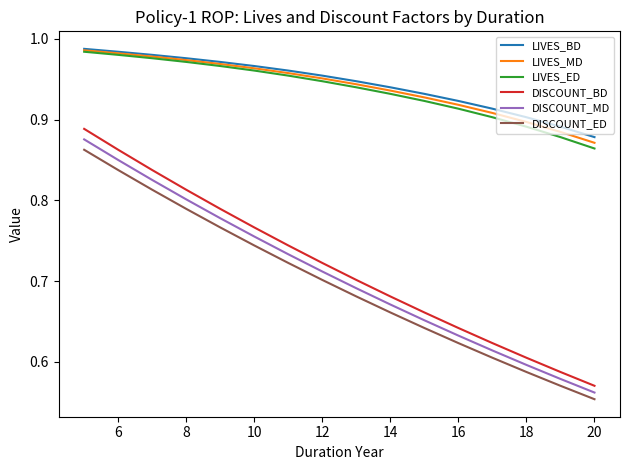

Which series has the largest range (max minus min)?

DISCOUNT_BD